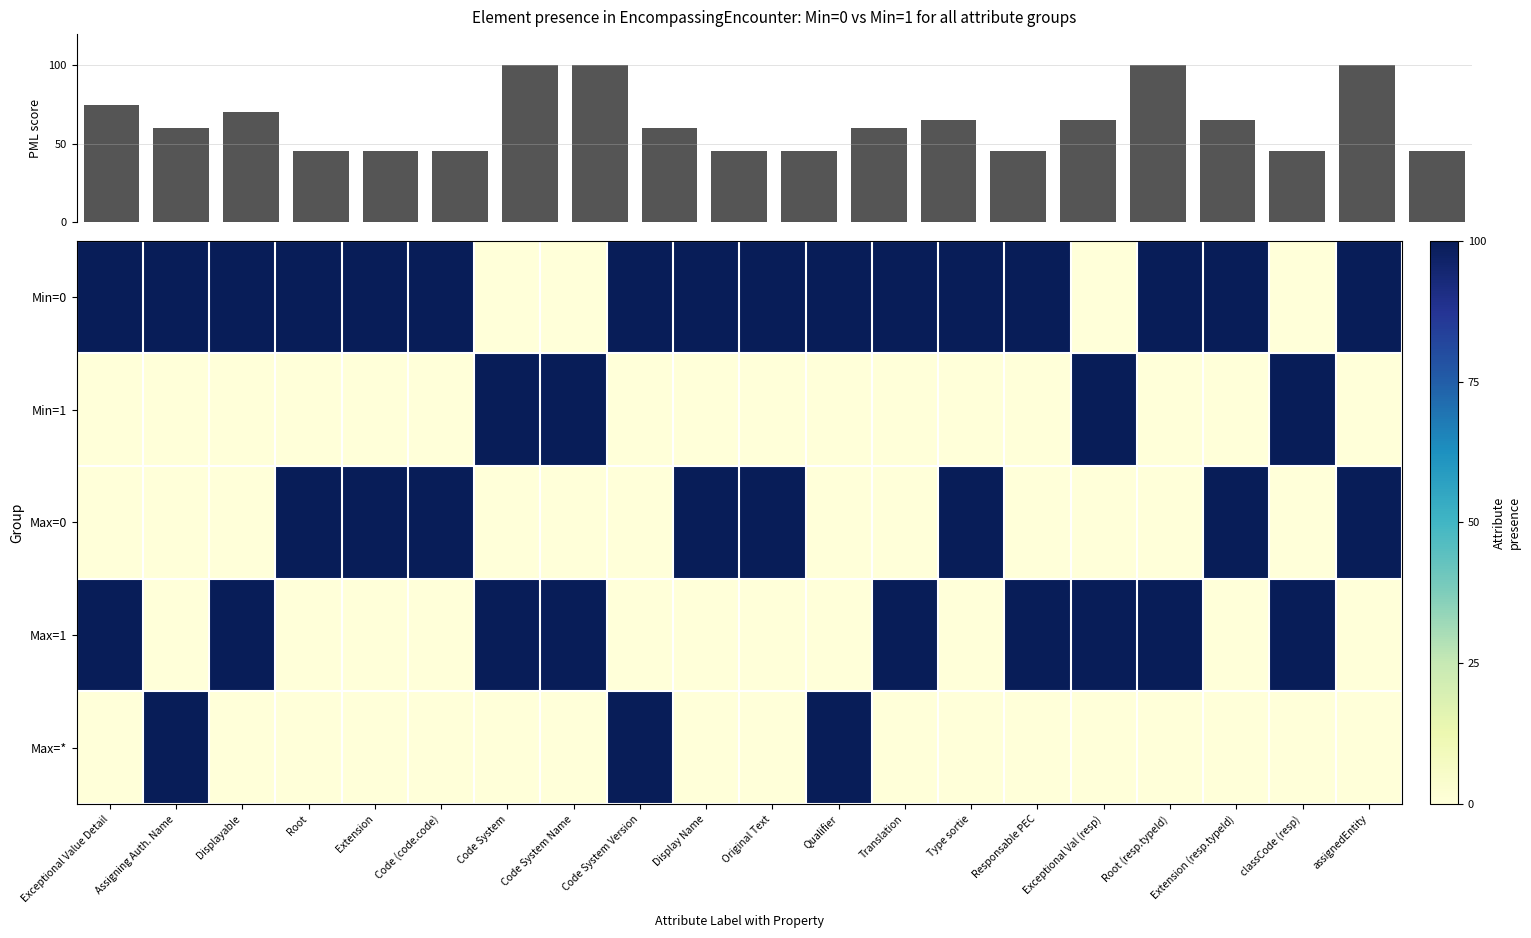

What is the average value of the Max=0 series?

40